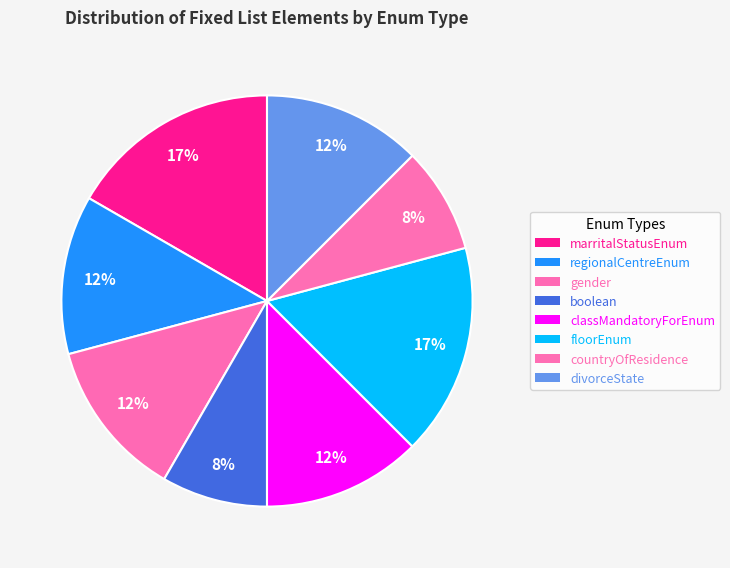

To the nearest percent, what portion does floorEnum represent?

17%